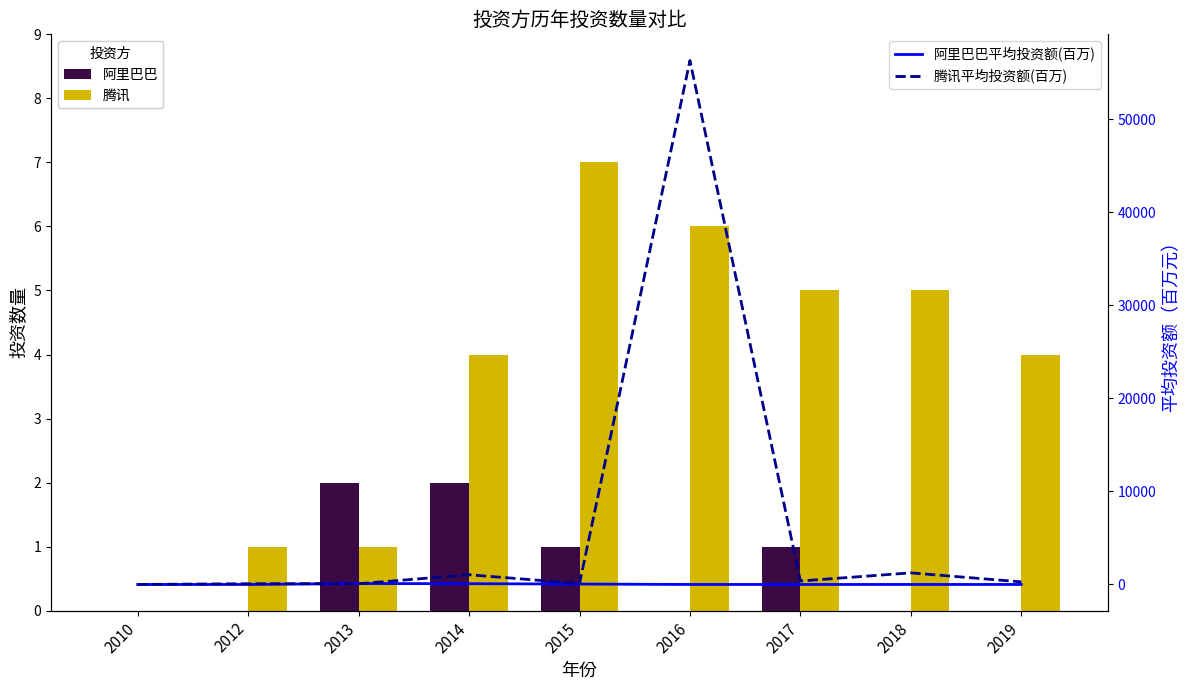

True or false: 阿里巴巴平均投资额(百万) has a value of -58.7 at 2016.

False